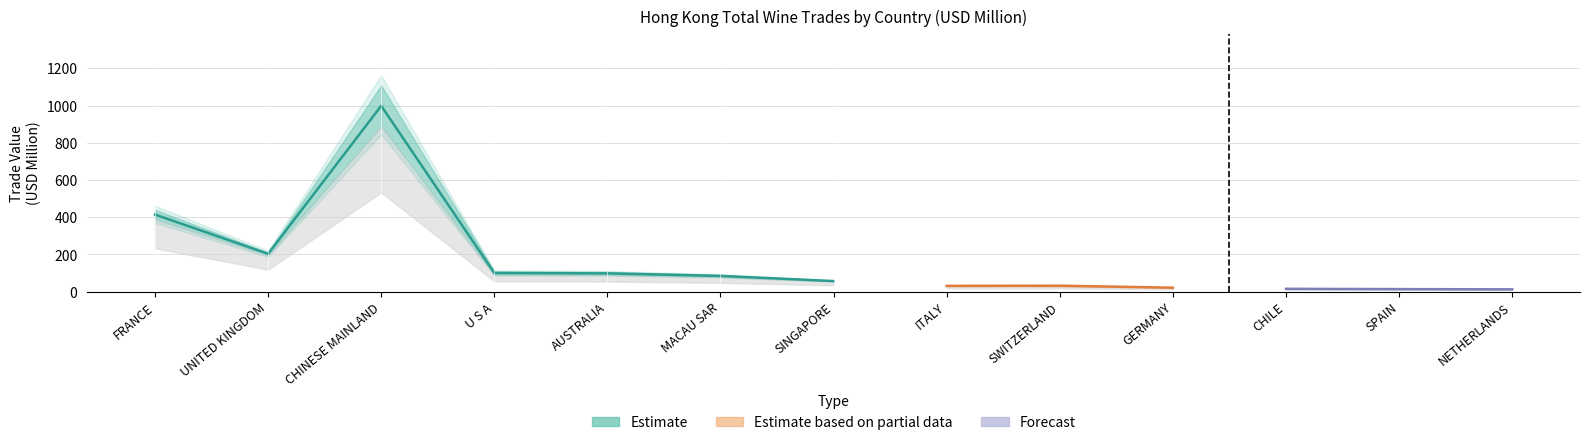

What is the maximum value for 2017_Total?

889.1